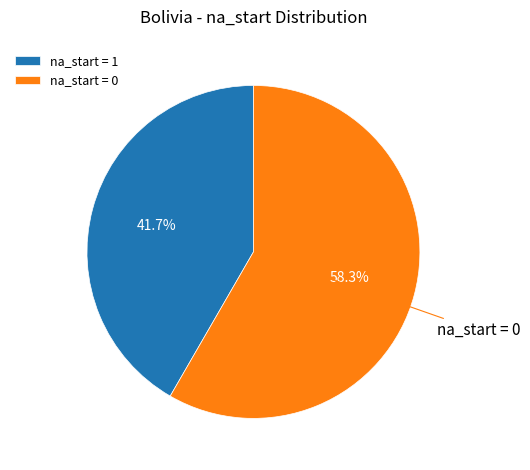

Is it true that na_start = 0 is 58% of the pie?

True